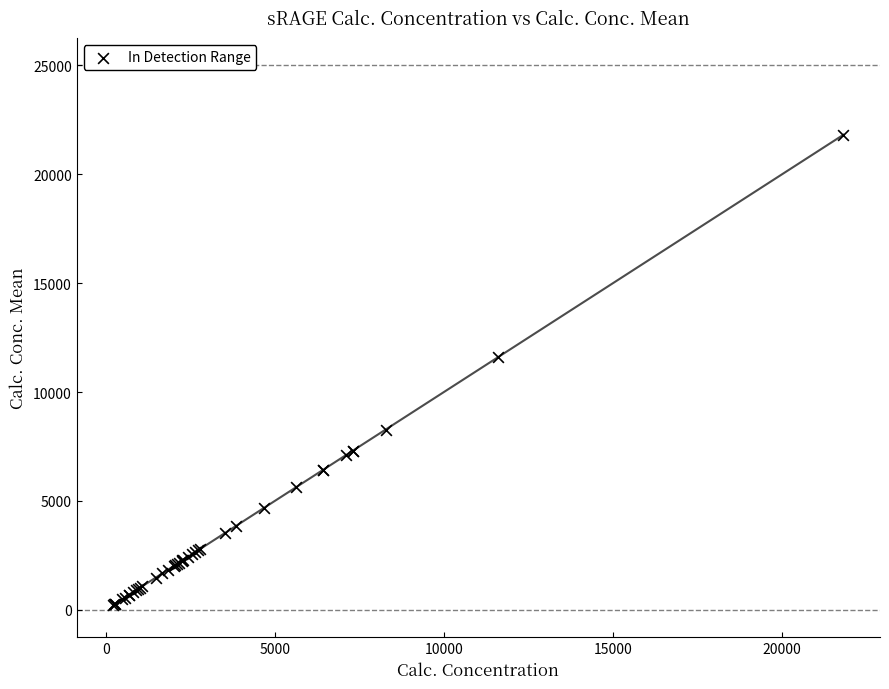

What Y value in the scatter plot is closest to 11016?

11594.1